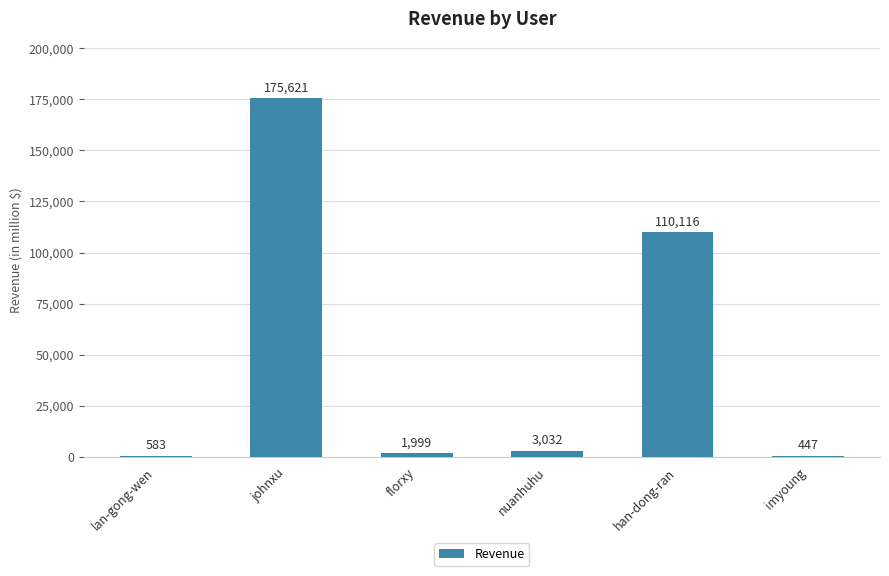

What is the maximum value shown in the chart?

175621